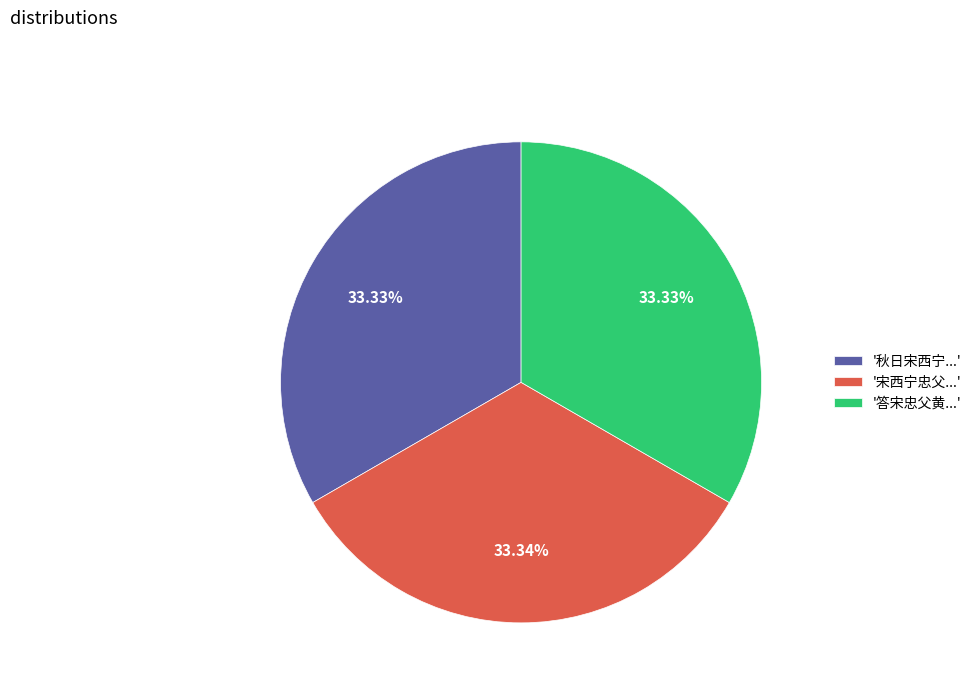

What is the ratio of the value at '宋西宁忠父...' to the value at '答宋忠父黄...'?

1.0